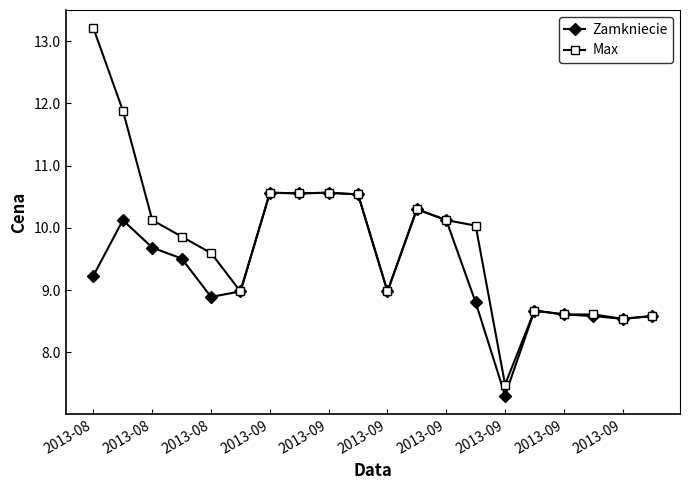

Rank the series by their maximum value, from highest to lowest.

Max, Zamkniecie